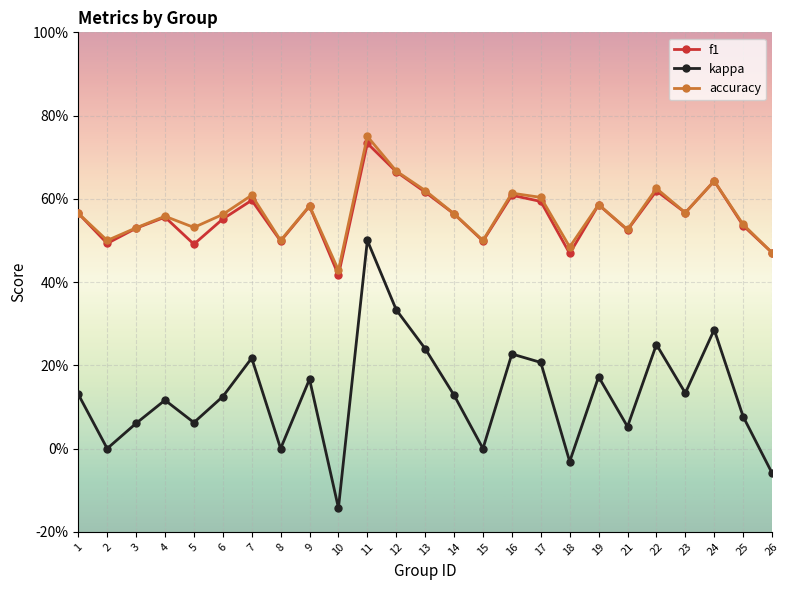

What is the sum of the kappa values at 4 and 5?

0.2